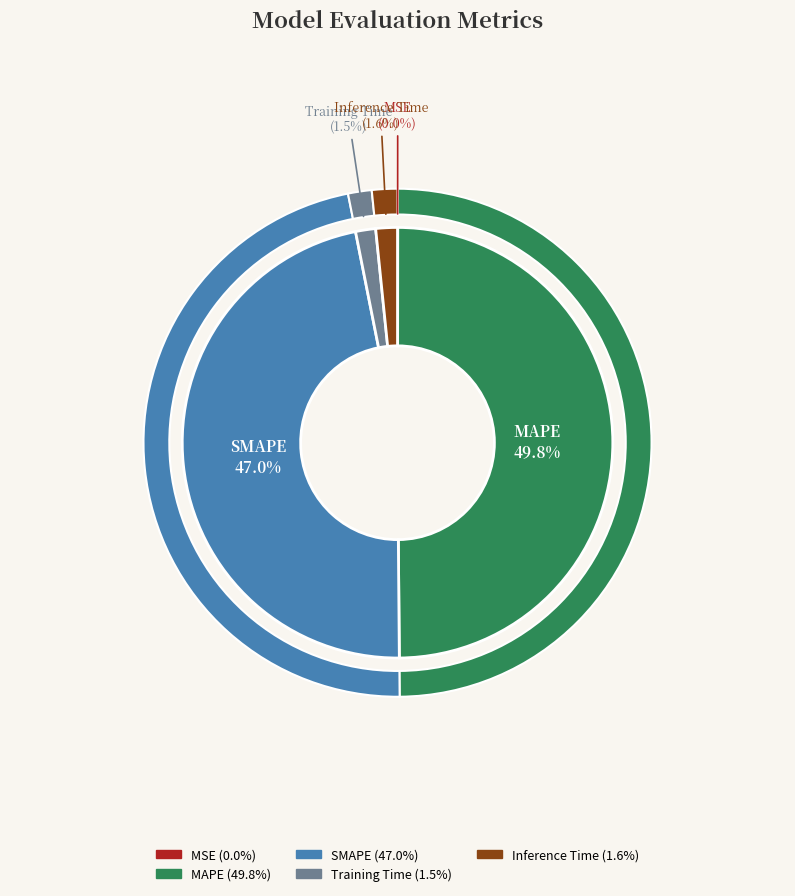

What percentage is the SMAPE slice, to the nearest percent?

47%